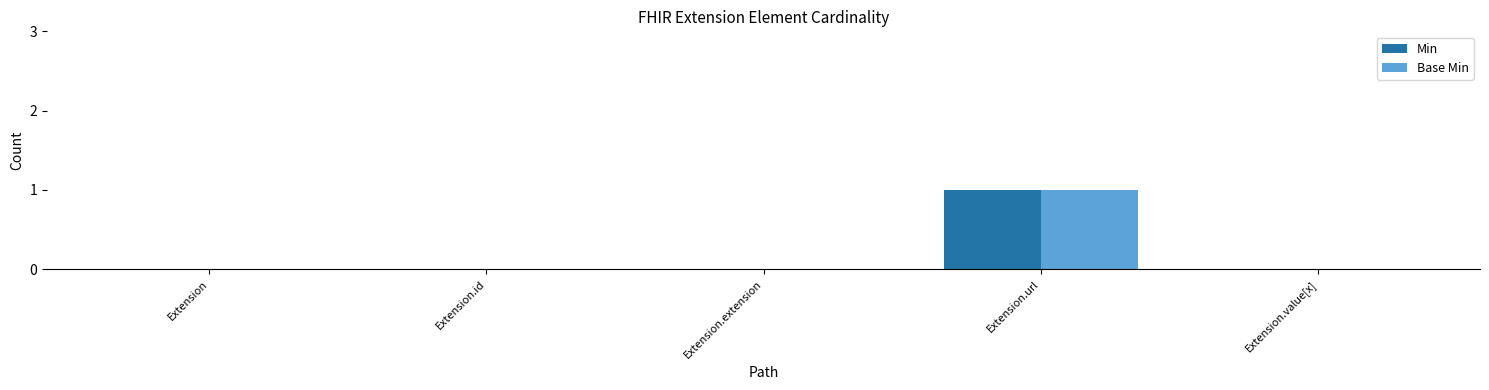

The Base Min series shows 1 at Extension.url. True or false?

True